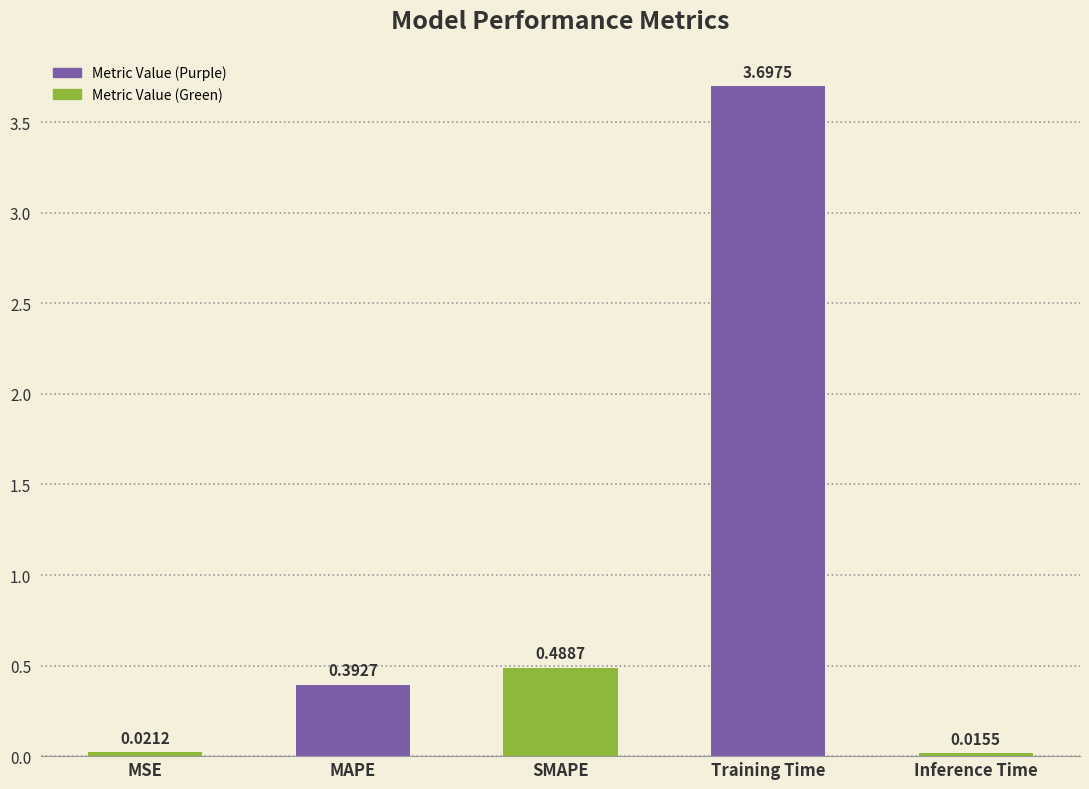

What is the label of the 4th bar from the right?

MAPE